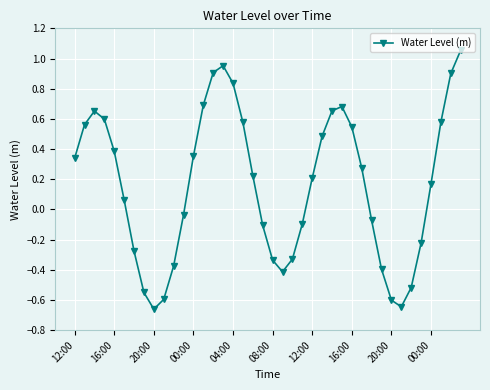

True or false: there are more than 1 points higher than both neighbors.

True